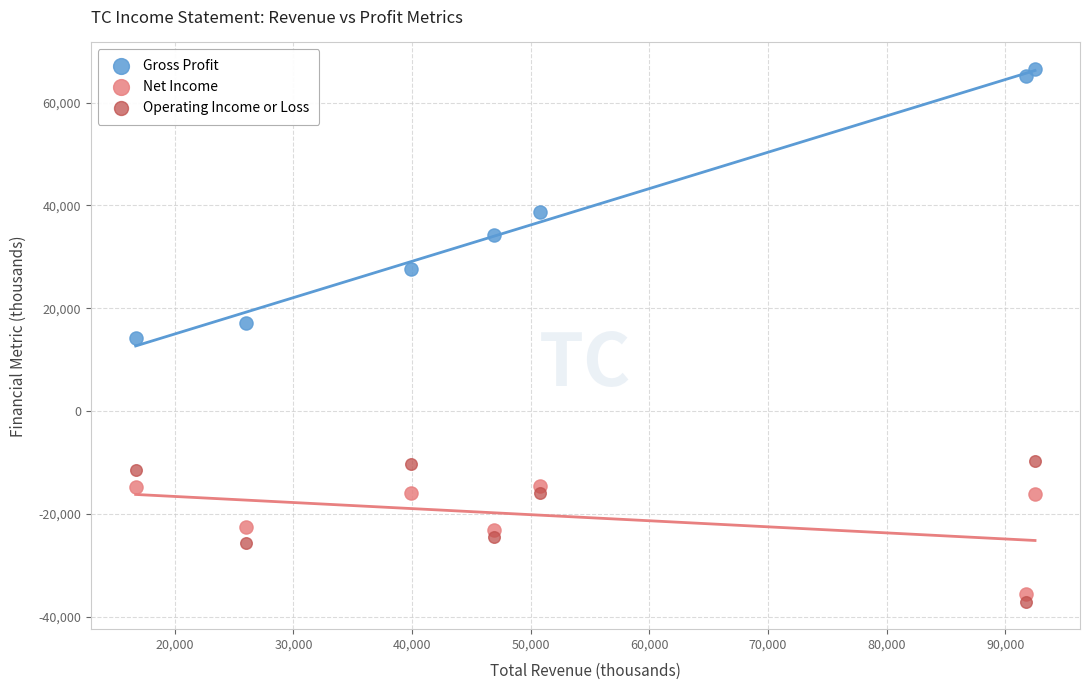

What are all the series names shown in the legend?

Gross Profit, Net Income, Operating Income or Loss